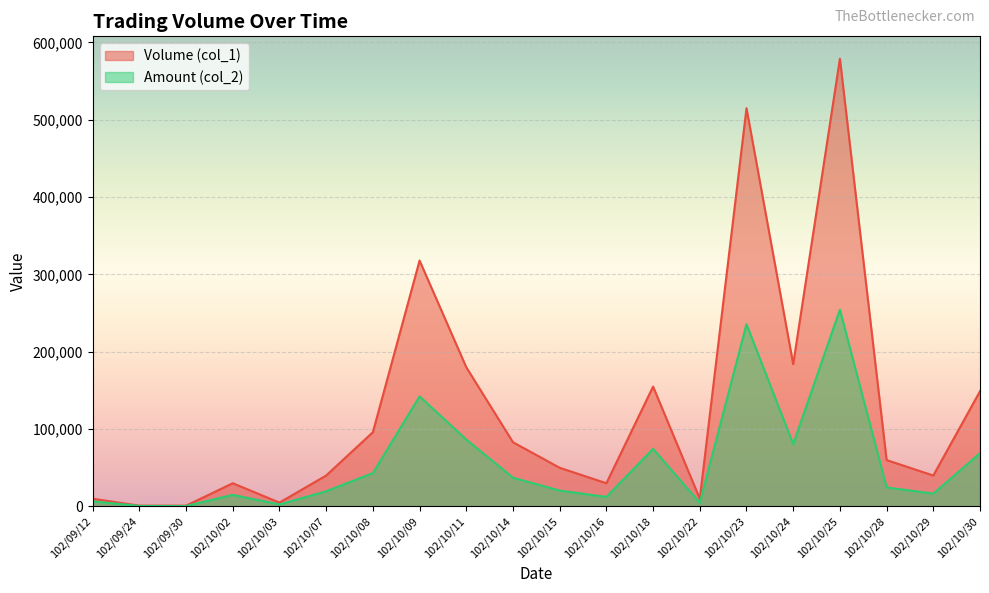

Reading right to left, what are all the values shown in this chart?

Volume (col_1): 102/10/30=149000	102/10/29=40000	102/10/28=60000	102/10/25=579000	102/10/24=184000	102/10/23=515000	102/10/22=10000	102/10/18=155000	102/10/16=30000	102/10/15=50000	102/10/14=83000	102/10/11=180000	102/10/09=318000	102/10/08=96000	102/10/07=40000	102/10/03=5000	102/10/02=30000	102/09/30=1000	102/09/24=1000	102/09/12=10000
Amount (col_2): 102/10/30=68870	102/10/29=16600	102/10/28=24600	102/10/25=254460	102/10/24=80560	102/10/23=235700	102/10/22=4700	102/10/18=74500	102/10/16=12300	102/10/15=20550	102/10/14=37150	102/10/11=86500	102/10/09=142300	102/10/08=43140	102/10/07=19650	102/10/03=2600	102/10/02=15000	102/09/30=530	102/09/24=690	102/09/12=6600